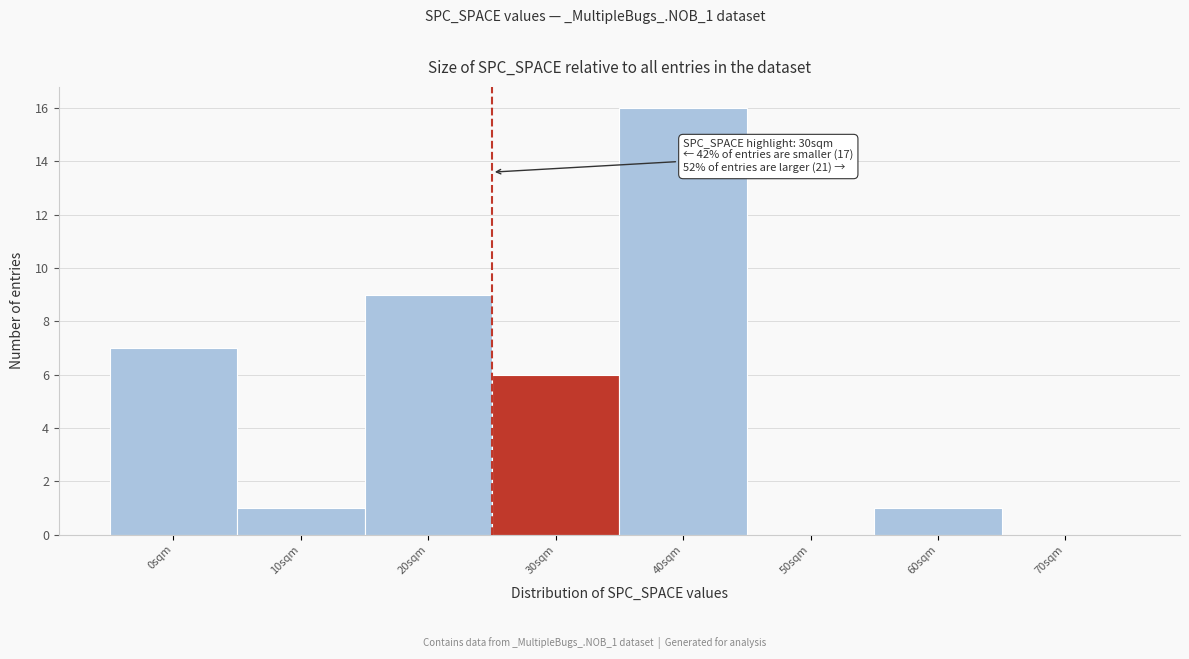

Reading left to right, what are all the values shown in this chart?

0sqm=7	10sqm=1	20sqm=9	30sqm=6	40sqm=16	50sqm=0	60sqm=1	70sqm=0